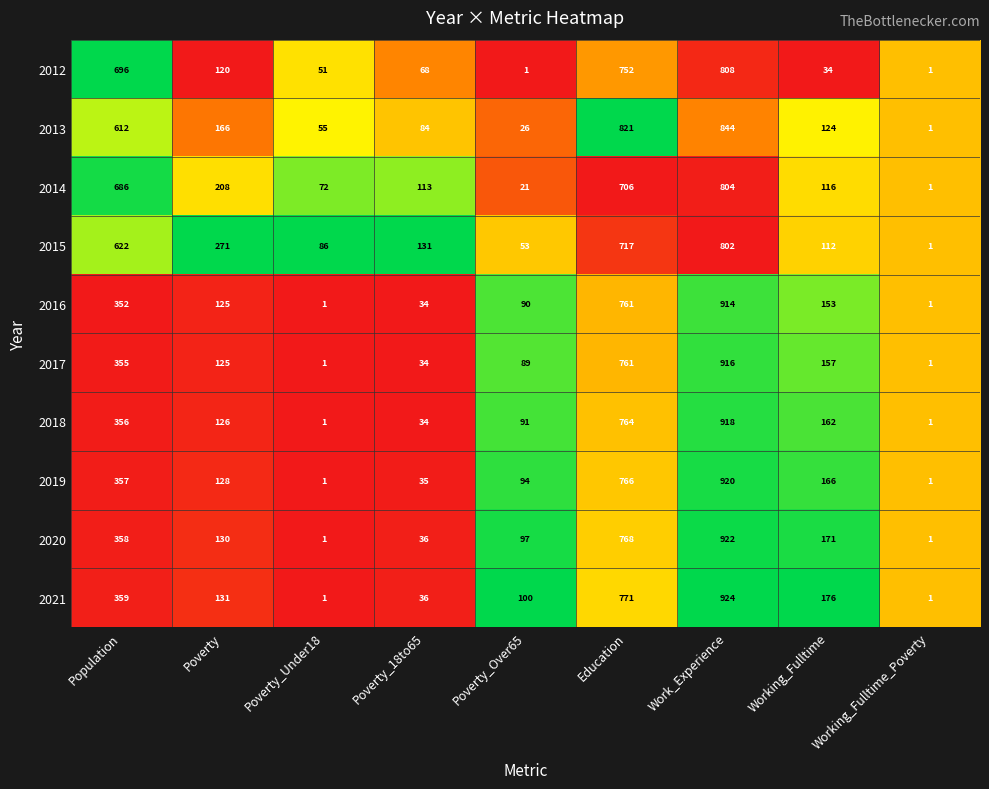

At which label is 2012 closest to 404?

Poverty